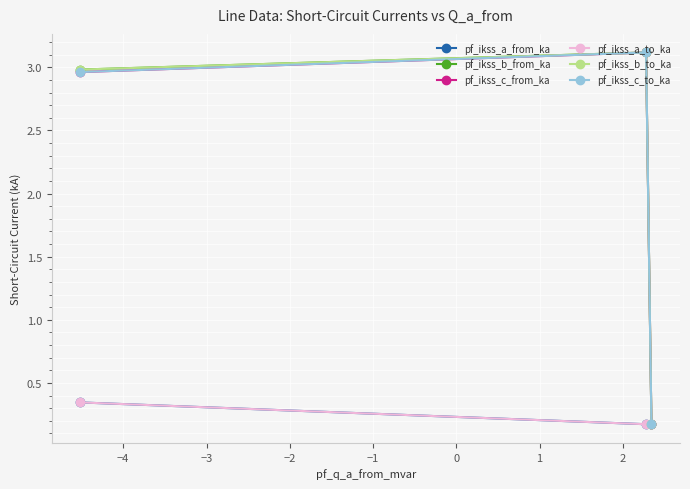

What is the highest value of the pf_ikss_b_to_ka series?

3.1